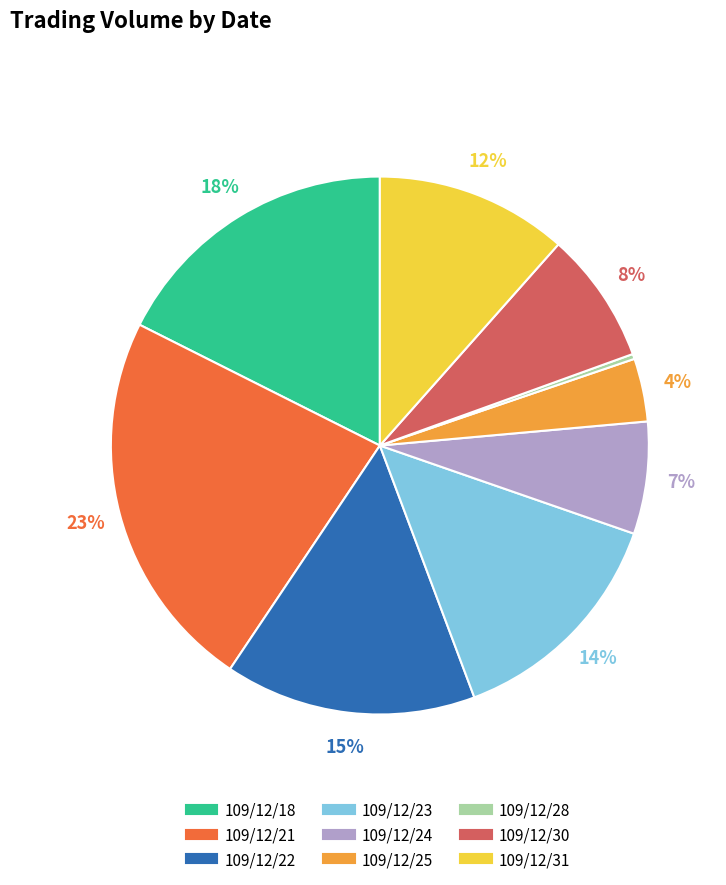

Combined, do 109/12/22 and 109/12/24 account for over 50%?

No